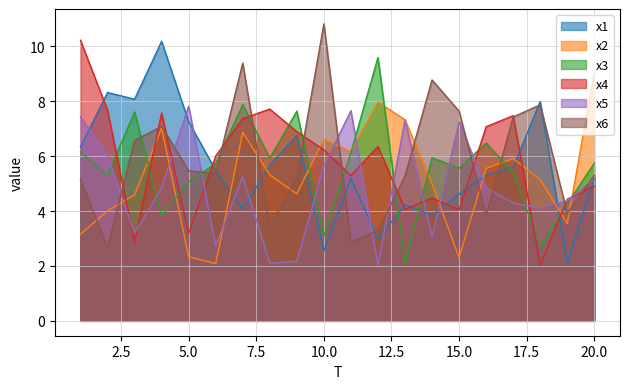

How many times do x5 and x2 cross each other?

9